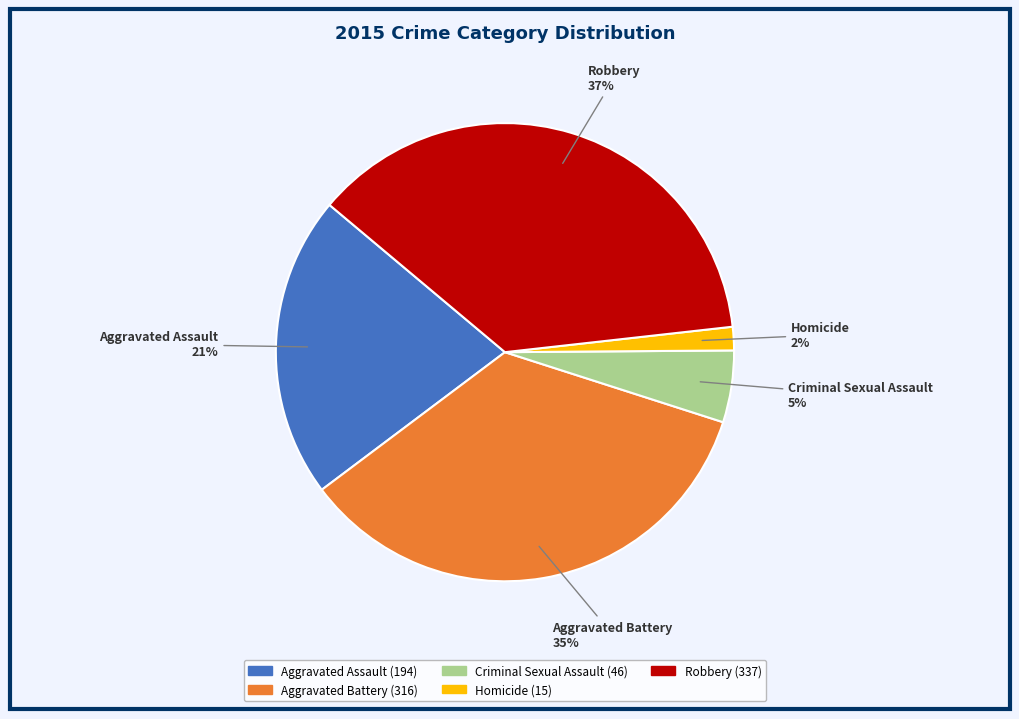

Count the number of slices in the pie.

5